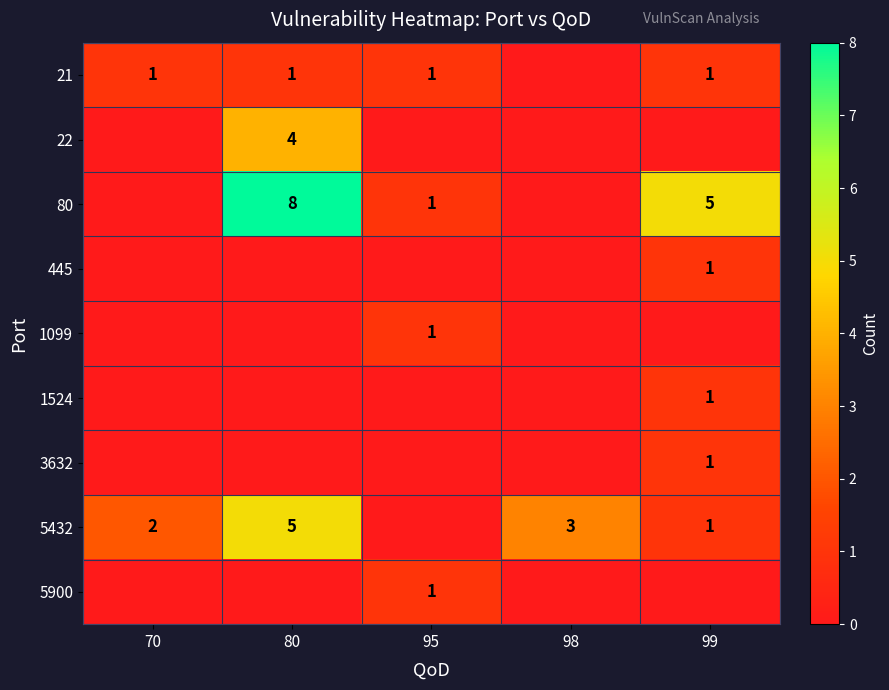

The value of 5432 at 80 is 8. True or false?

False